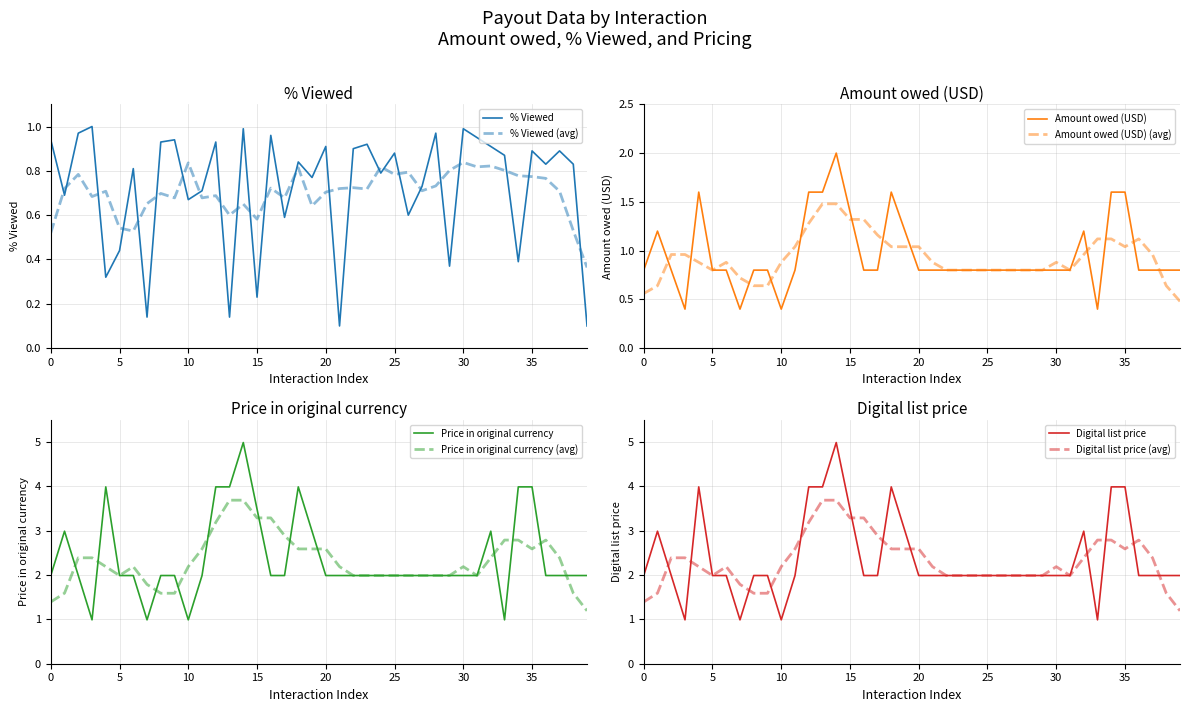

What is the difference between the maximum and second lowest values in the Amount owed (USD) series?

1.6